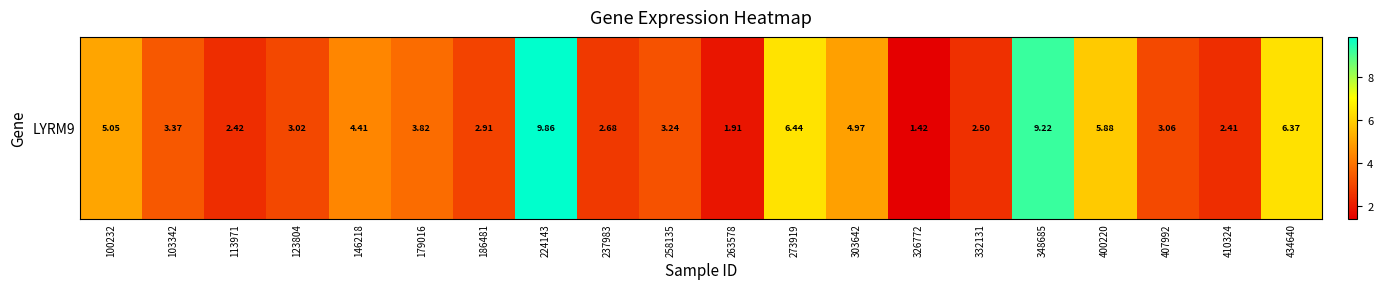

What is the difference between the second highest and minimum values?

7.8